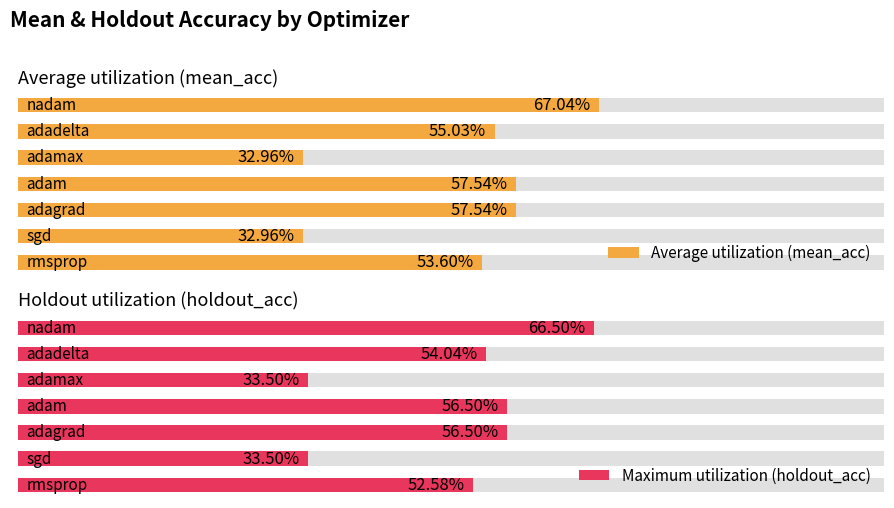

How many bars are there in each group?

2